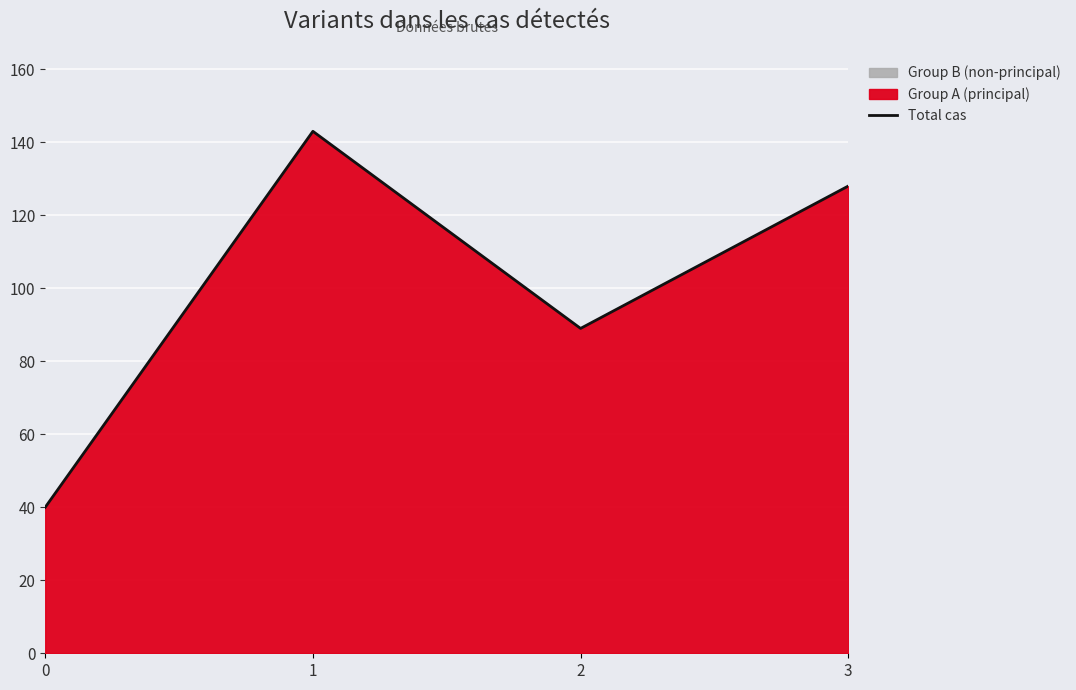

How many data points are less than 128?

2